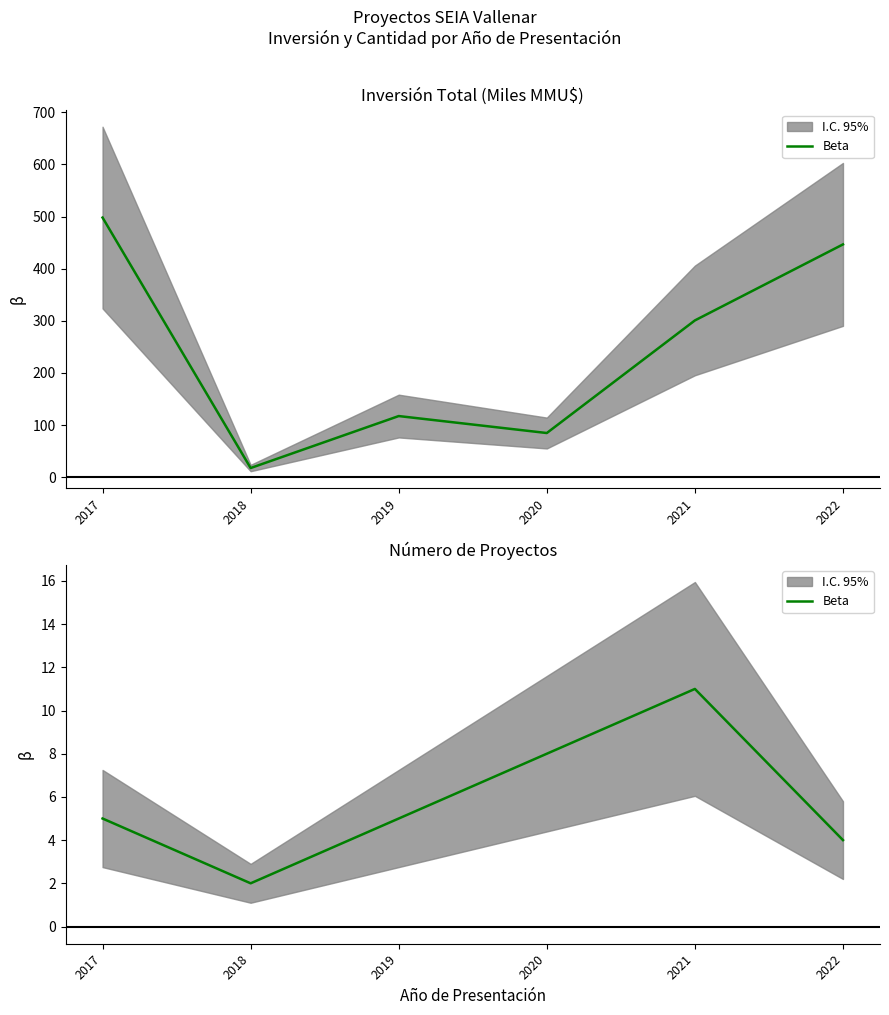

The chart shows a value of 4 at 2020. True or false?

False